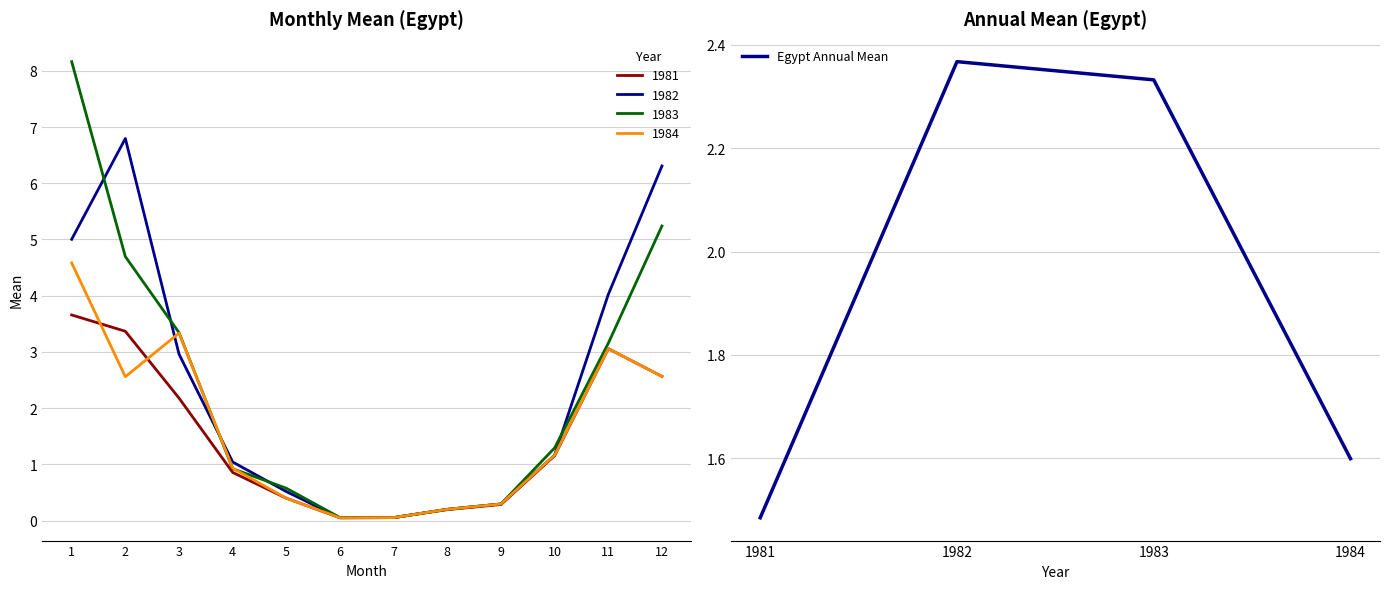

The Egypt Annual Mean series shows 1.6 at 1984. True or false?

True